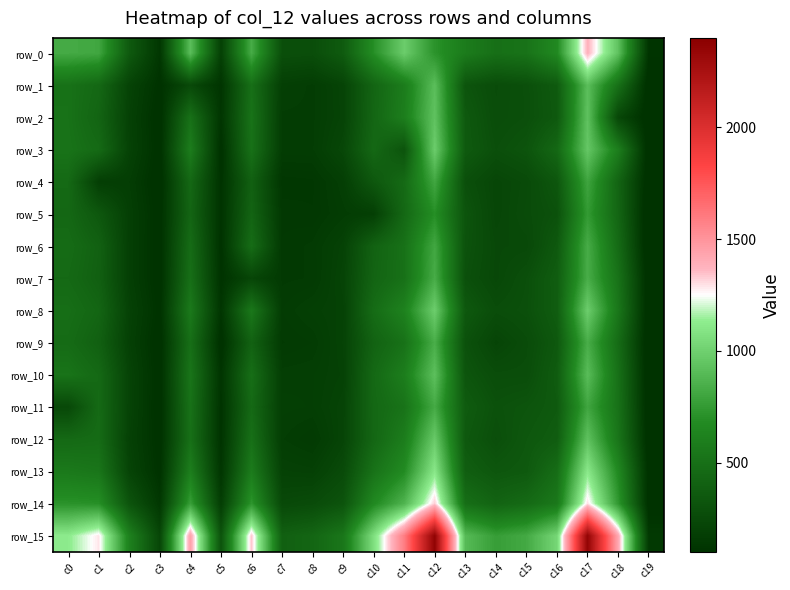

What is the greatest value displayed?

2363